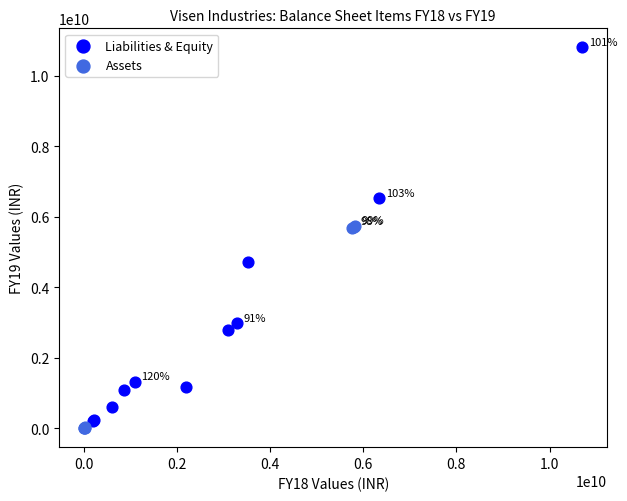

Which series has the largest Y range (max minus min)?

Liabilities & Equity